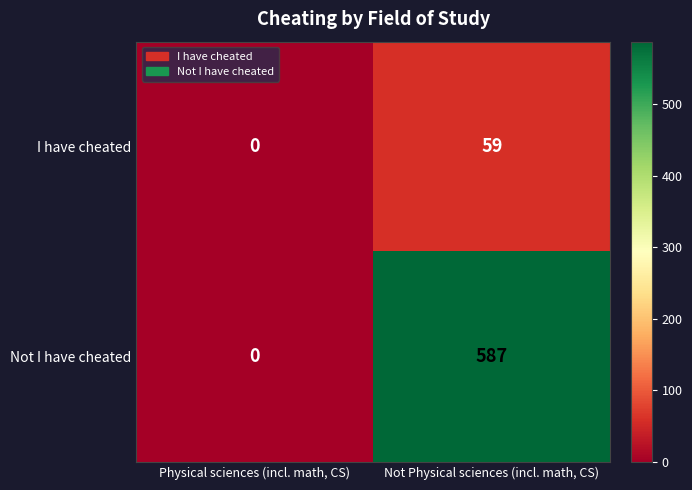

The I have cheated series shows 0 at Physical sciences (incl. math, CS). True or false?

True